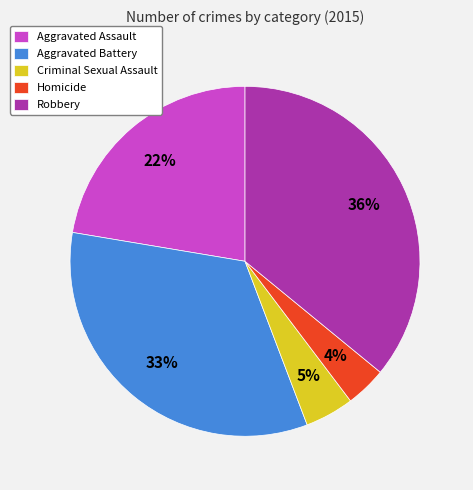

To the nearest percent, what is the average slice percentage?

20%